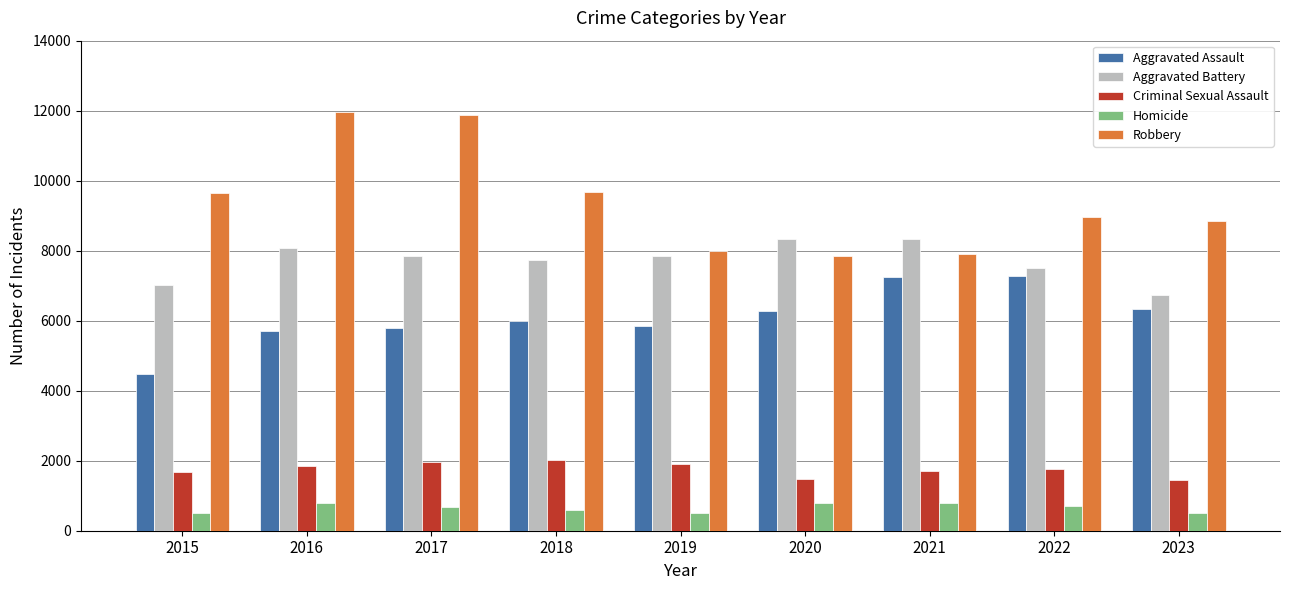

What is the spread (max minus min) of values at 2015?

9142